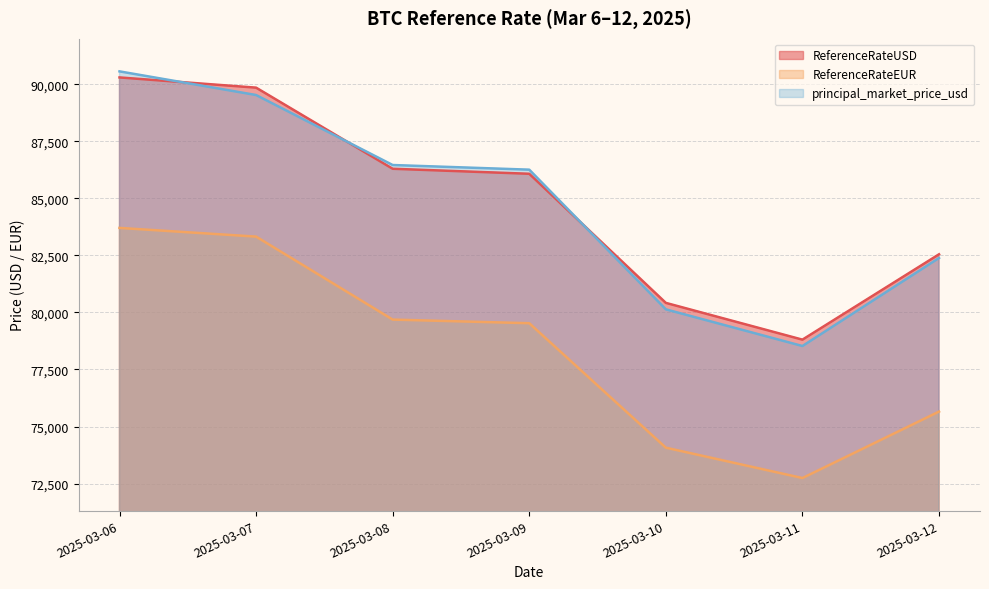

True or false: ReferenceRateEUR and ReferenceRateUSD intersect in this chart.

False